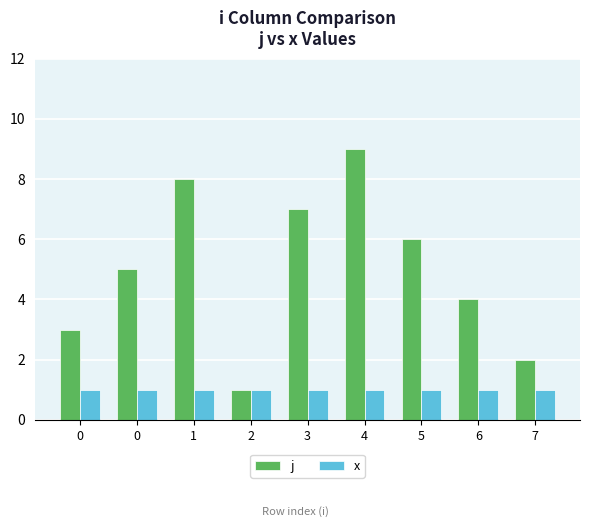

Where does the j series first go above 5?

1